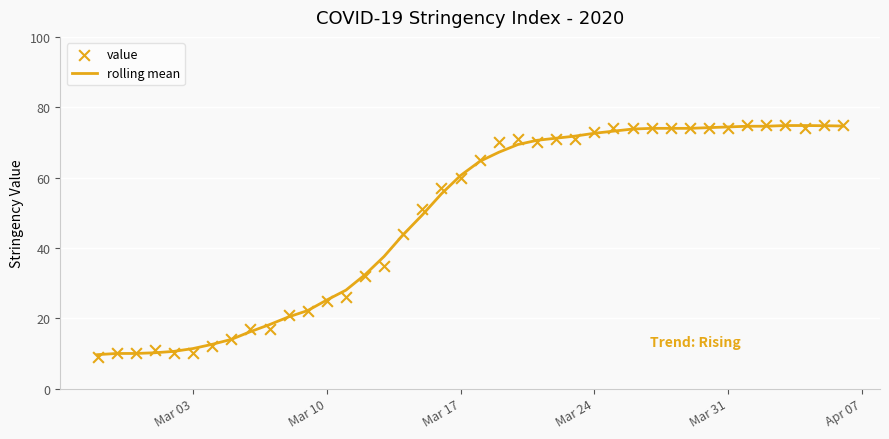

At how many categories does at least one series exceed 36?

25